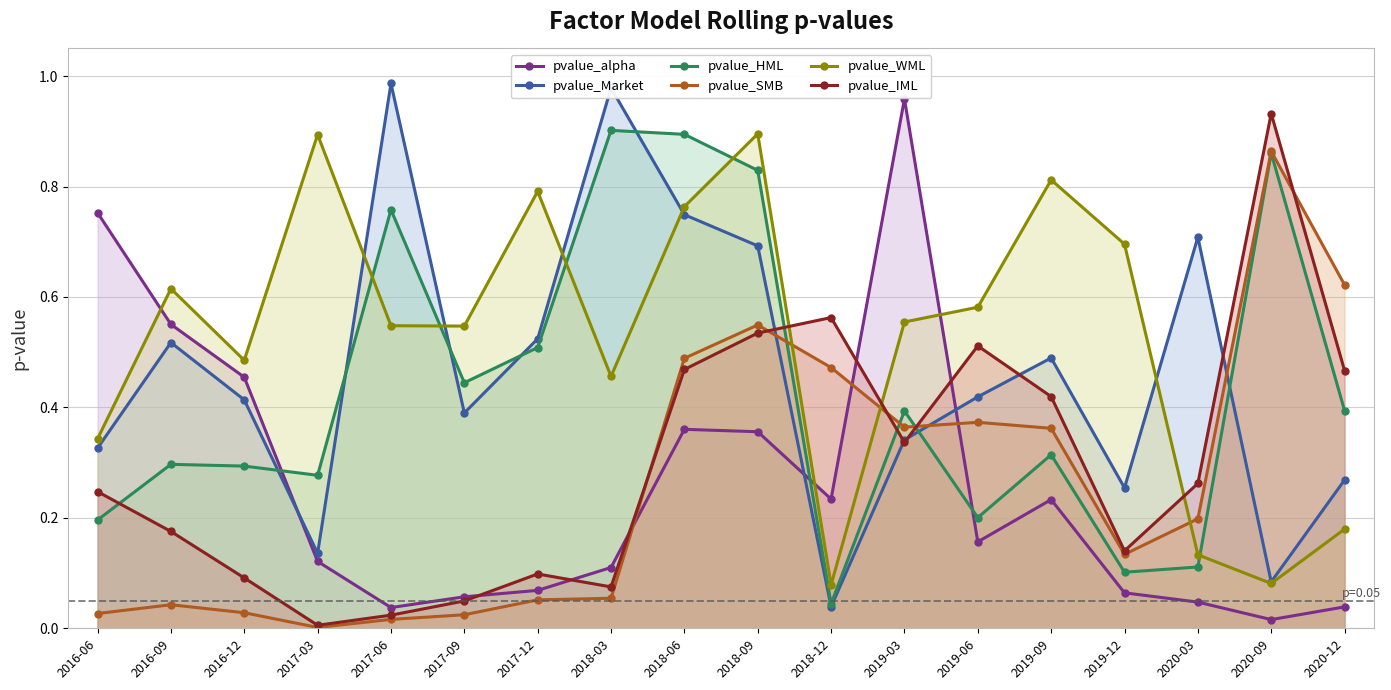

Between 2016-12 and 2017-03, which series saw the biggest shift?

pvalue_WML